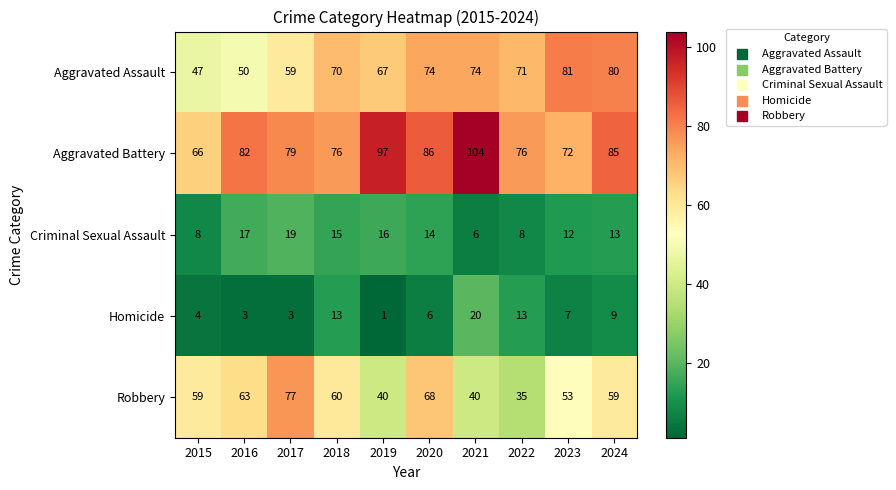

At how many categories does at least one series exceed 13?

10